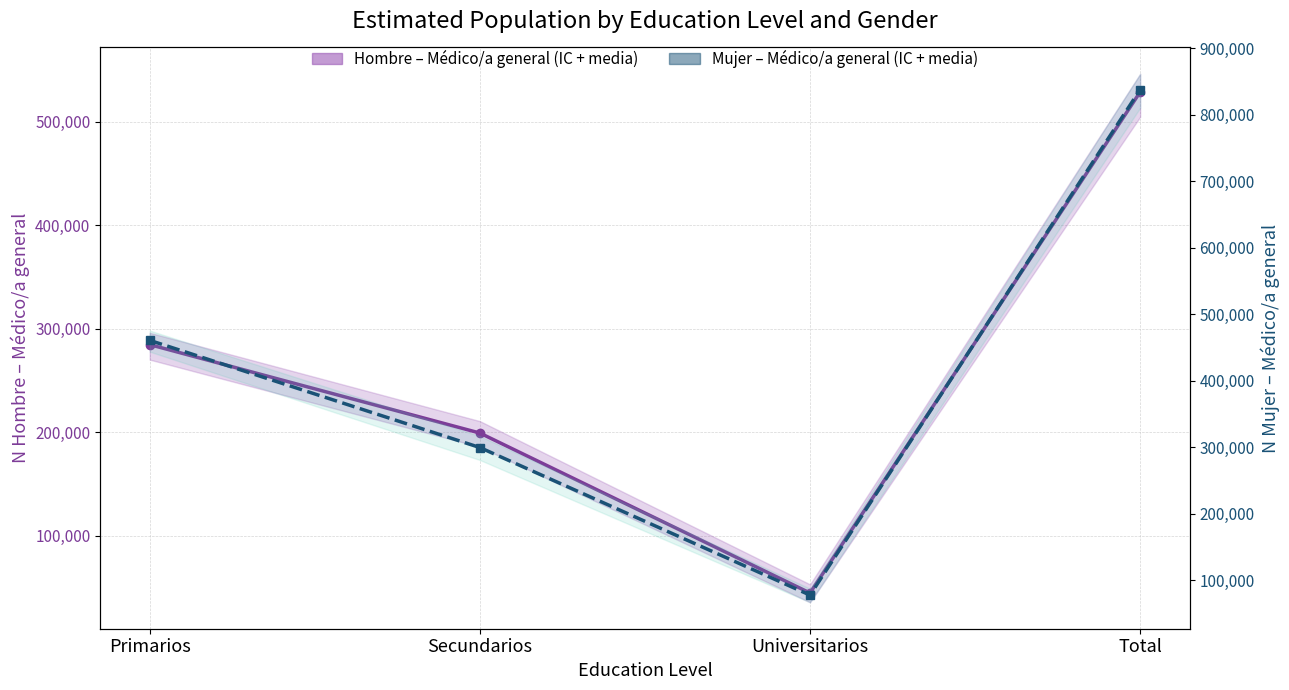

Between Universitarios and Secundarios, which is larger?

Secundarios